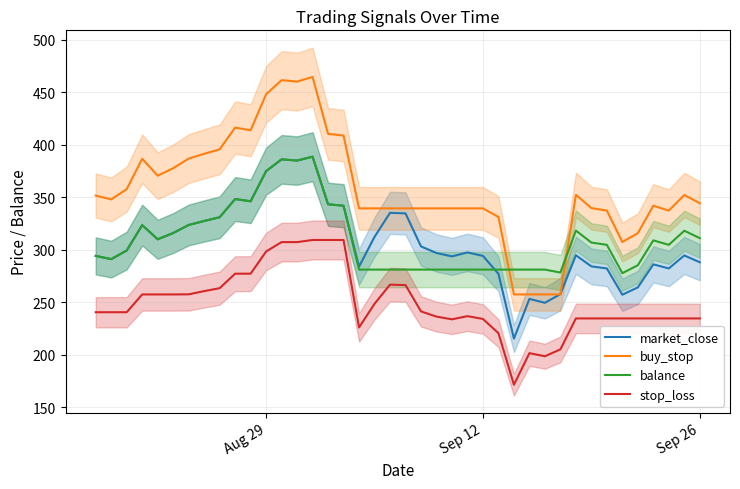

What is the difference between the second highest and minimum values in the buy_stop series?

204.1